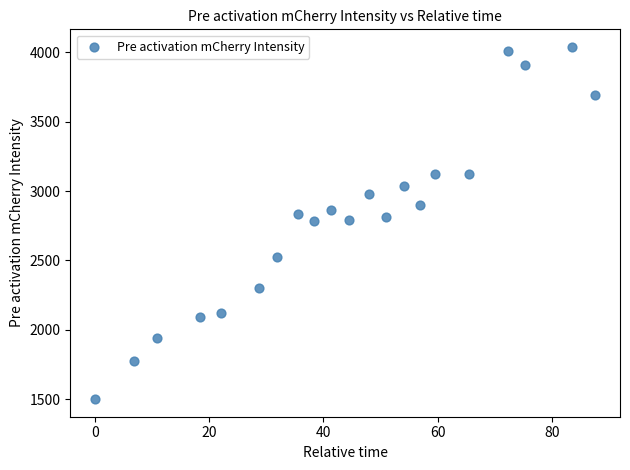

What is the range of Y values (max minus min)?

2540